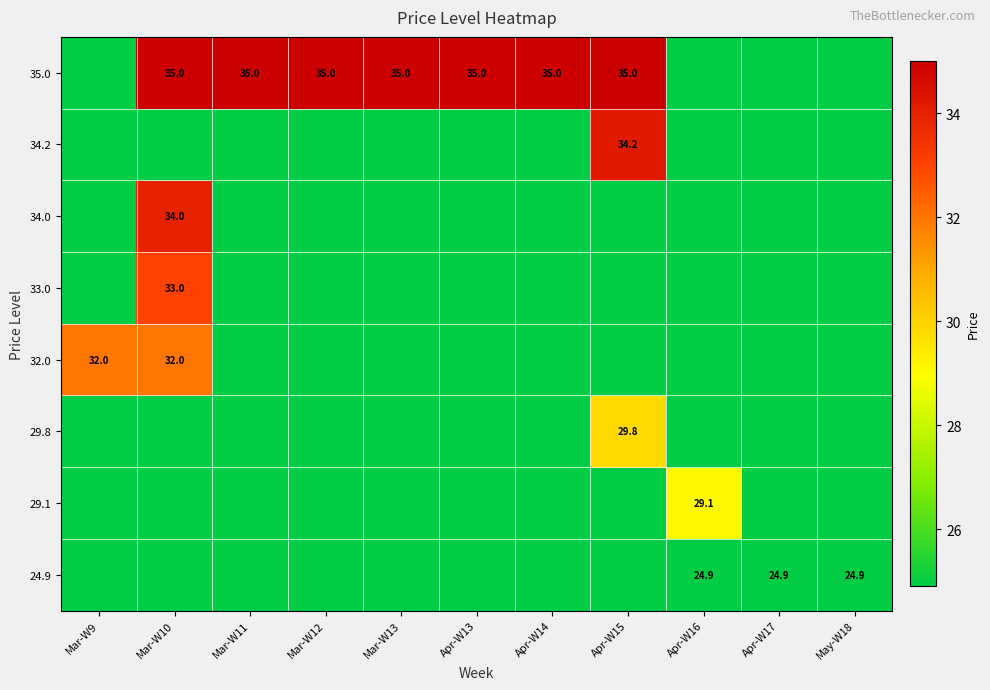

True or false: 32.0 has a value of 51.7 at Mar-W10.

False